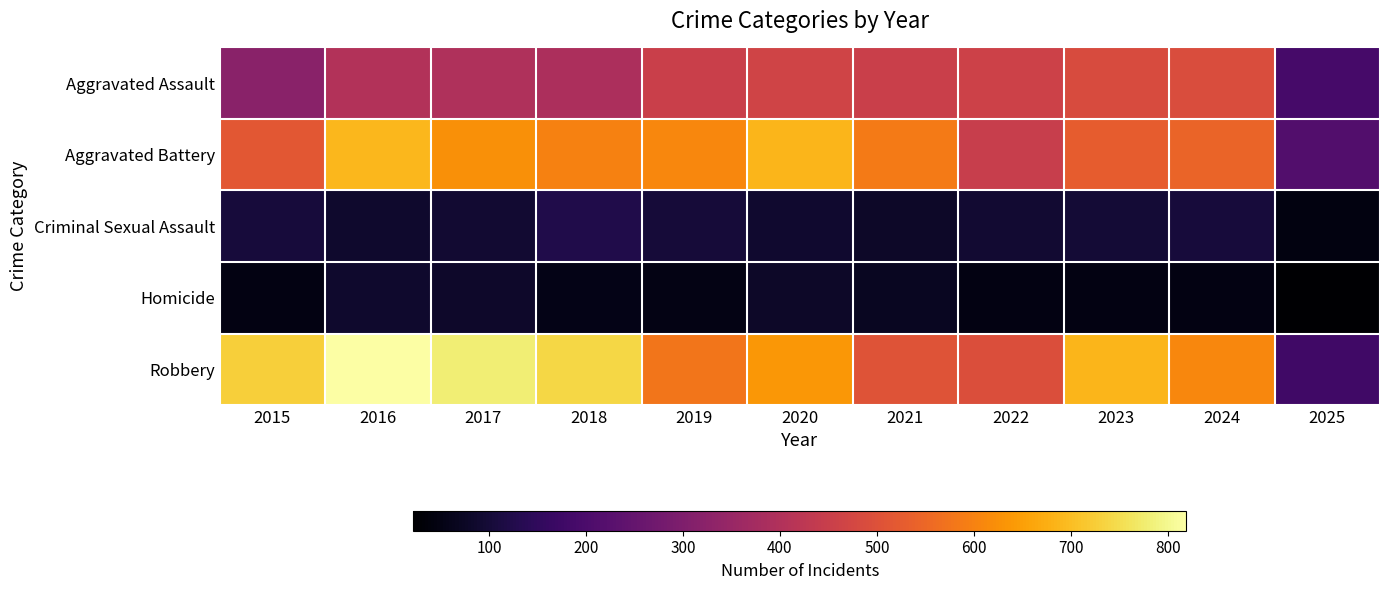

Between 2024 and 2016, which is larger?

2024